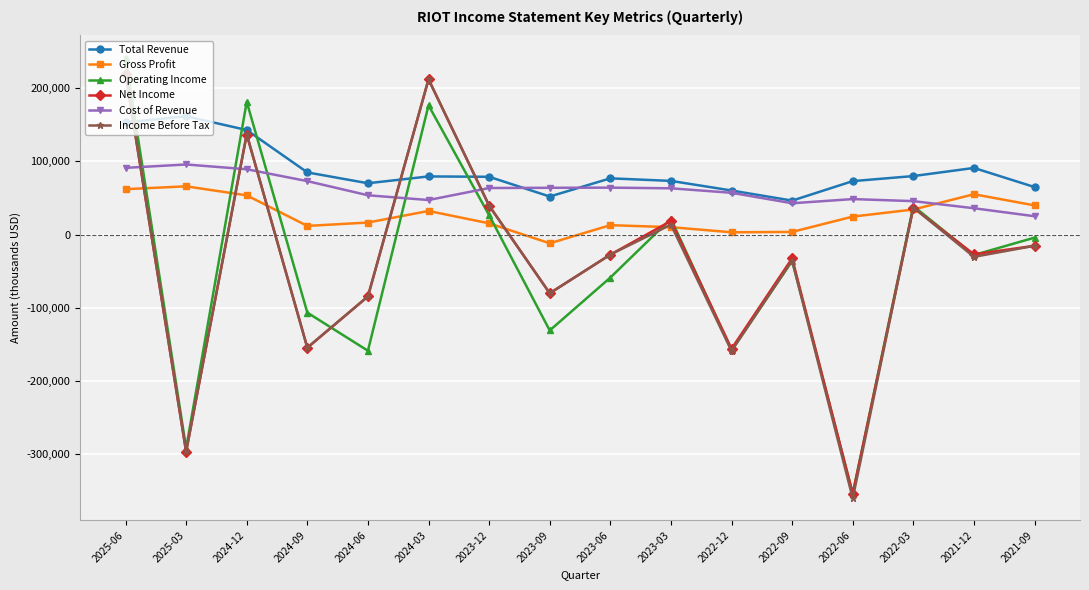

How many lines are shown in the chart?

6